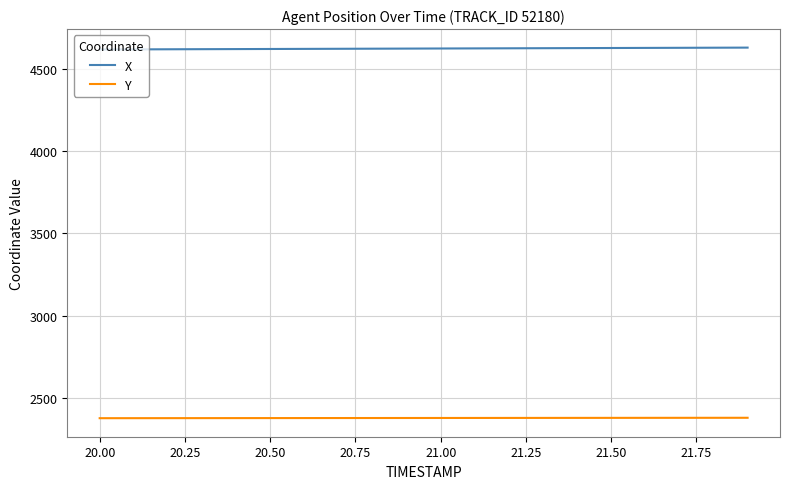

True or false: Y and X intersect in this chart.

False